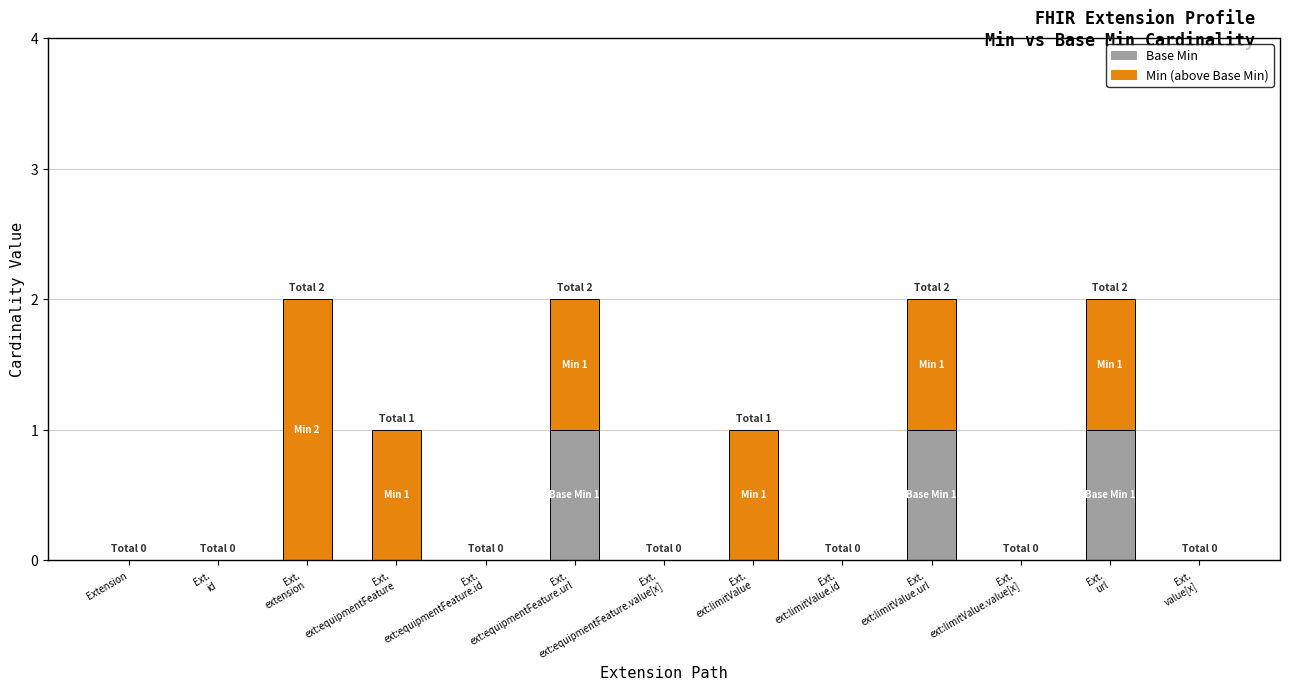

Count the number of categories in the chart.

13